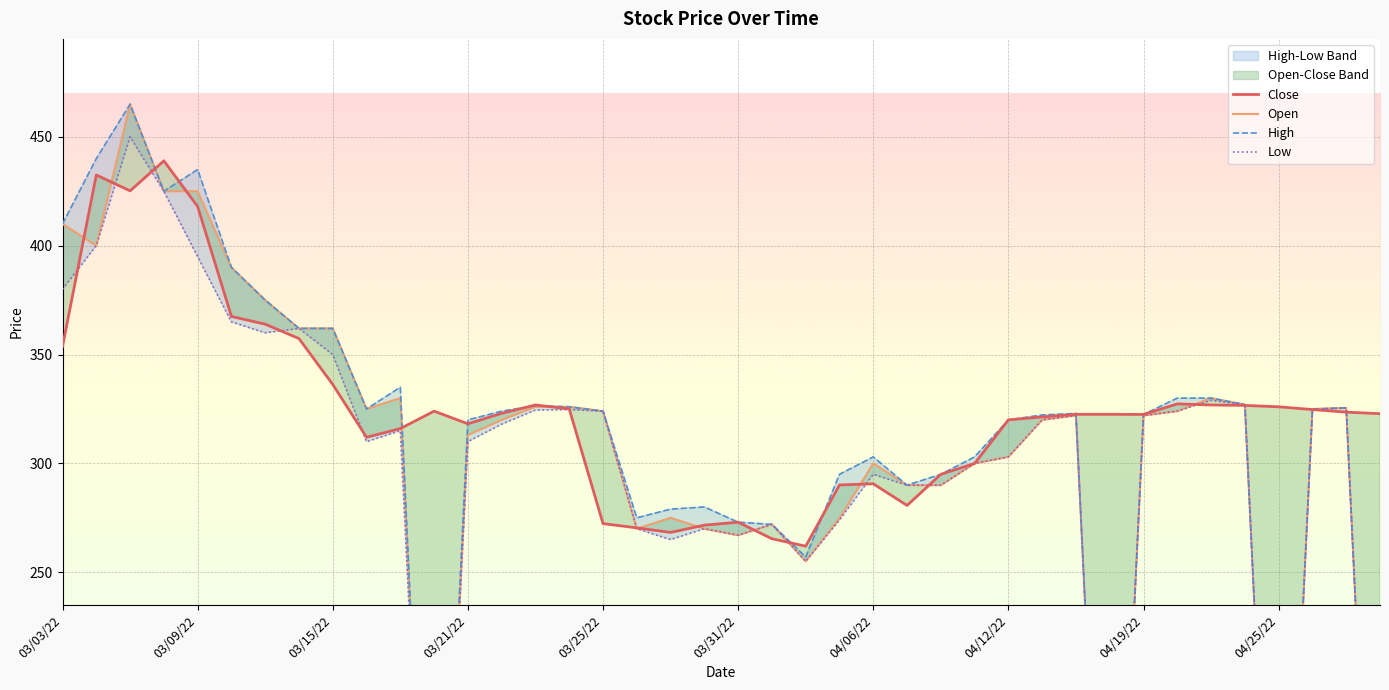

True or false: Low and Open intersect in this chart.

False